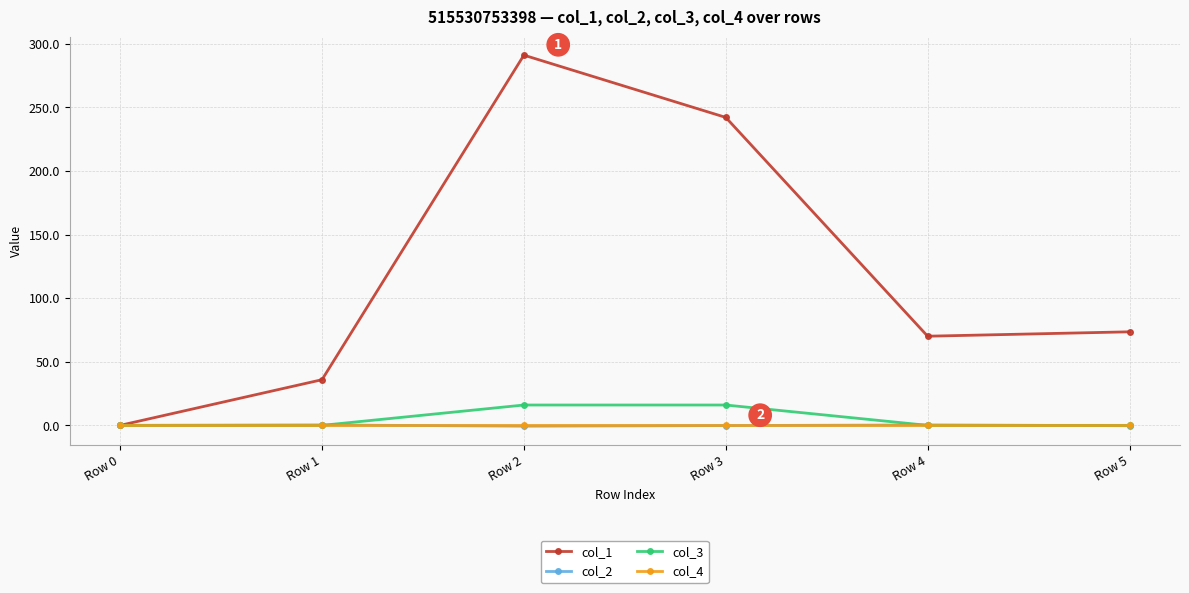

At which category does the chart reach its peak across all series?

Row 2